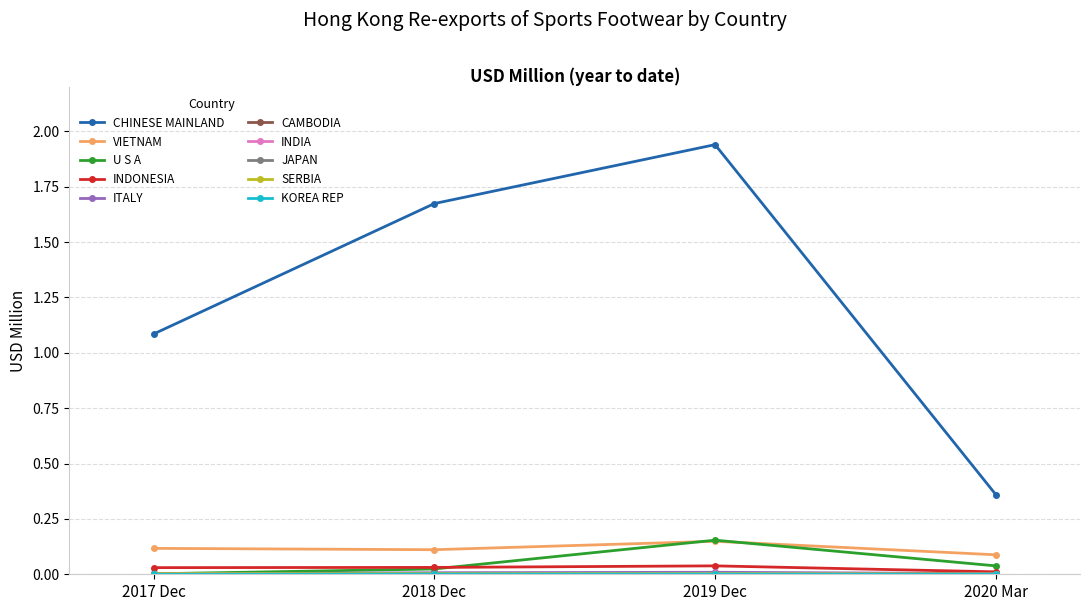

At which category does the chart reach its peak across all series?

2019 Dec